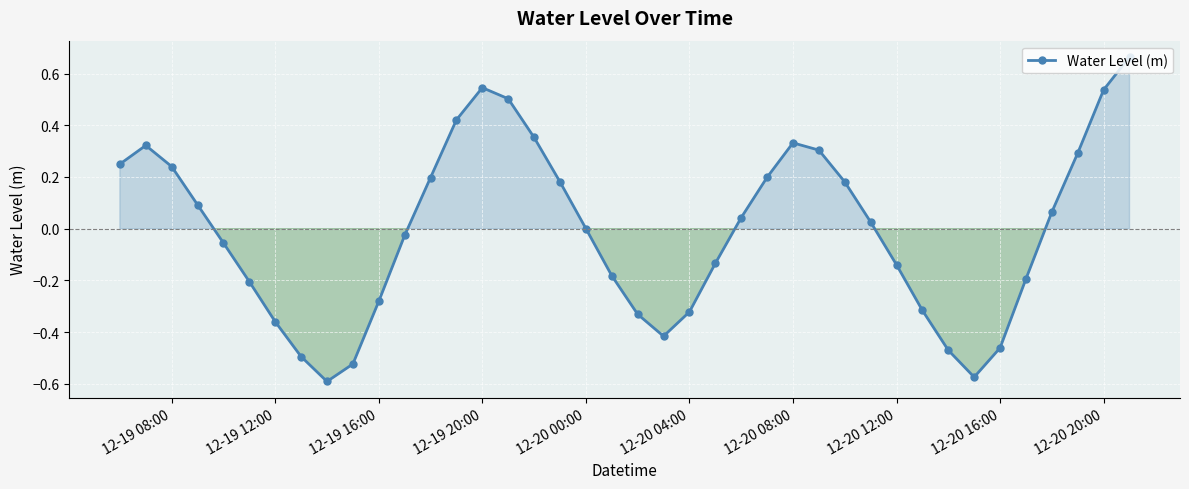

How many points are higher than both their immediate neighbors (excluding endpoints)?

3